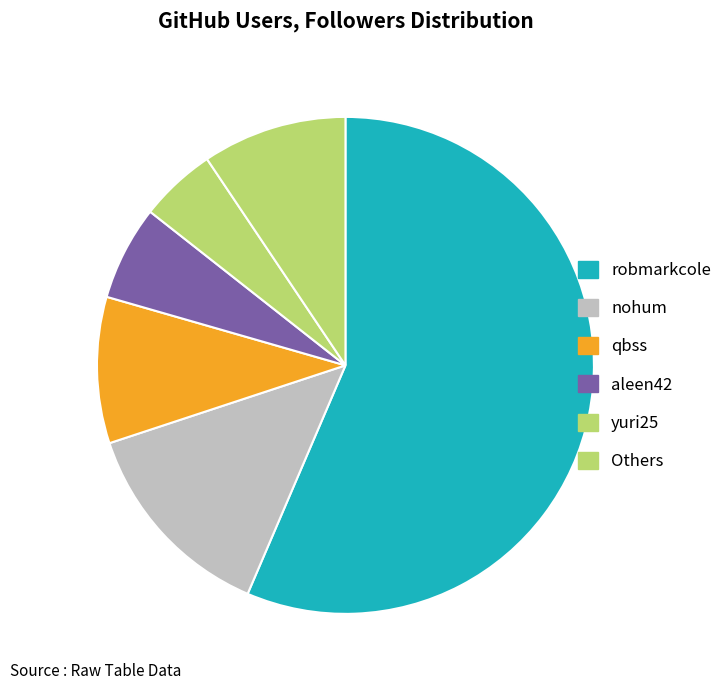

To the nearest percent, what is the combined percentage of yuri25 and qbss?

15%